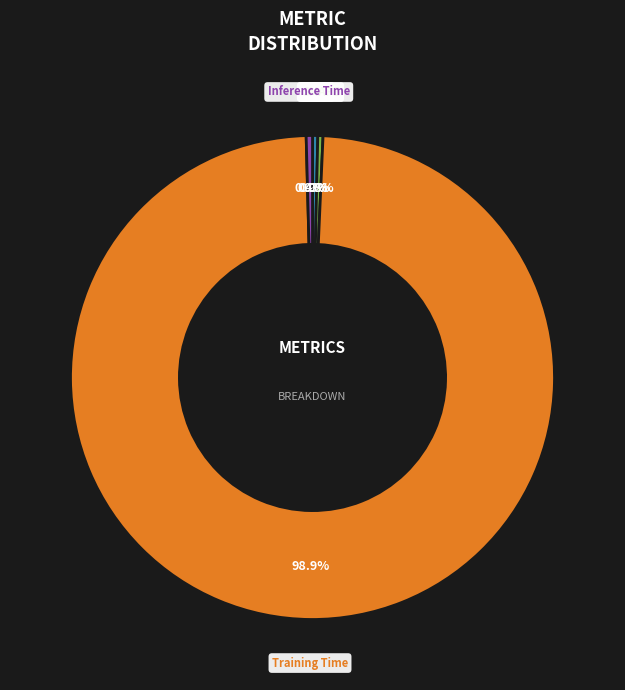

Which slice is the largest?

Training Time